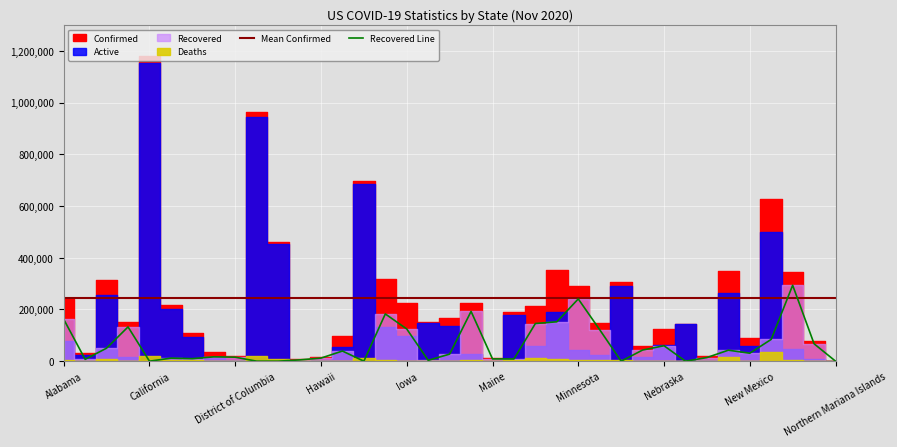

What is the maximum value for Recovered Line?

293555.0